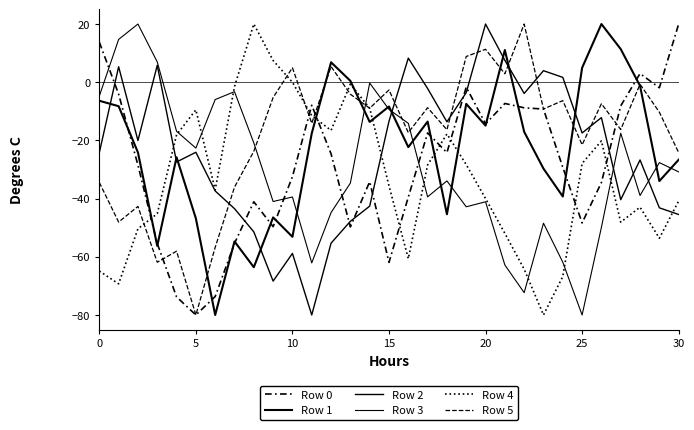

Is this an area chart (filled region under the line)?

No